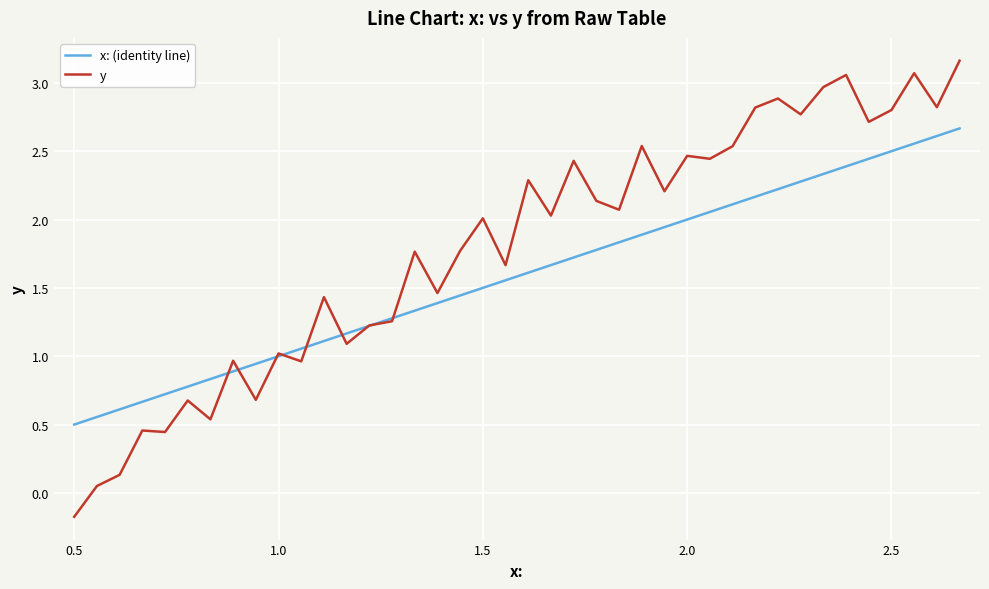

Rank the series by their average value, from highest to lowest.

y, x: (identity line)